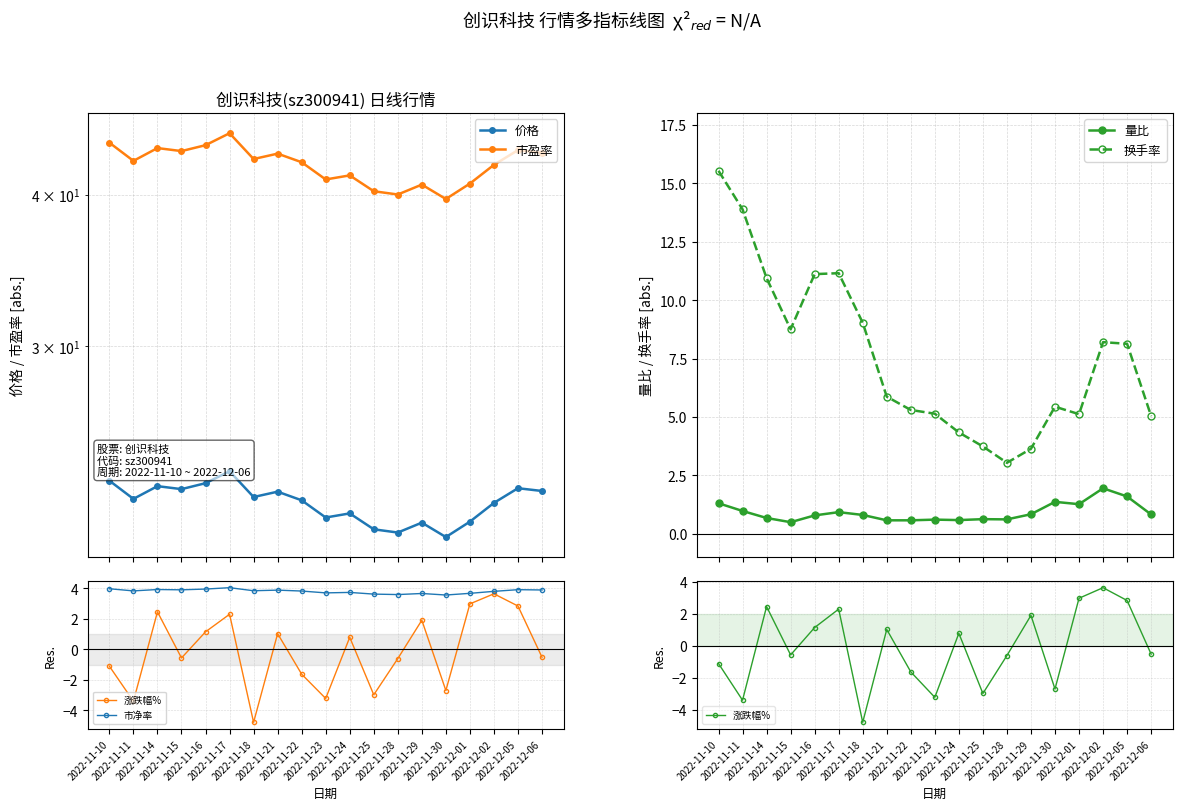

Is it true that 换手率 equals 3.3 at 2022-11-18?

False